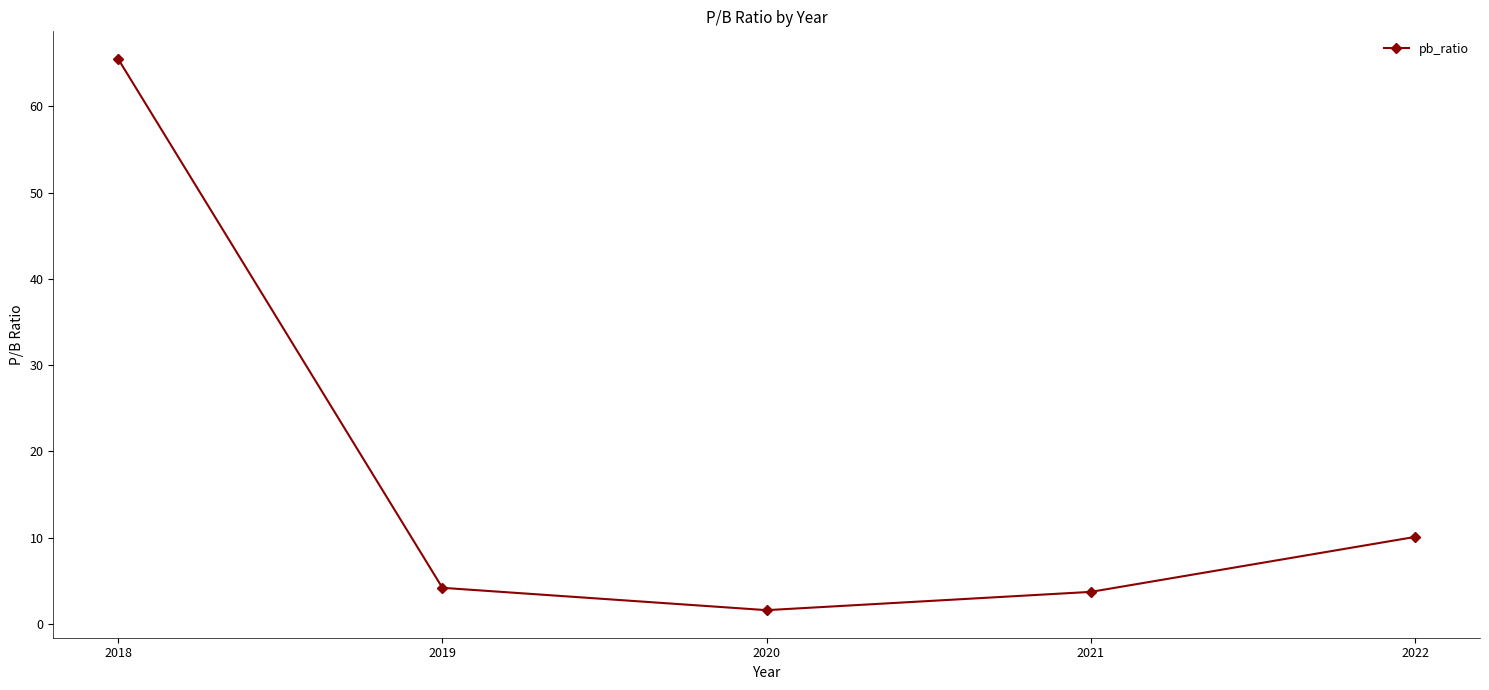

What is the value of the 5th point from the left?

10.1